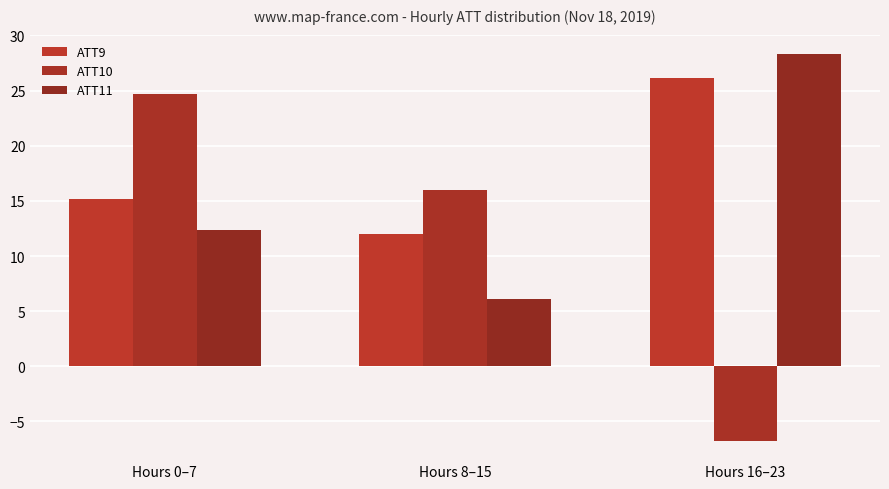

Which series has the largest total across all categories?

ATT9